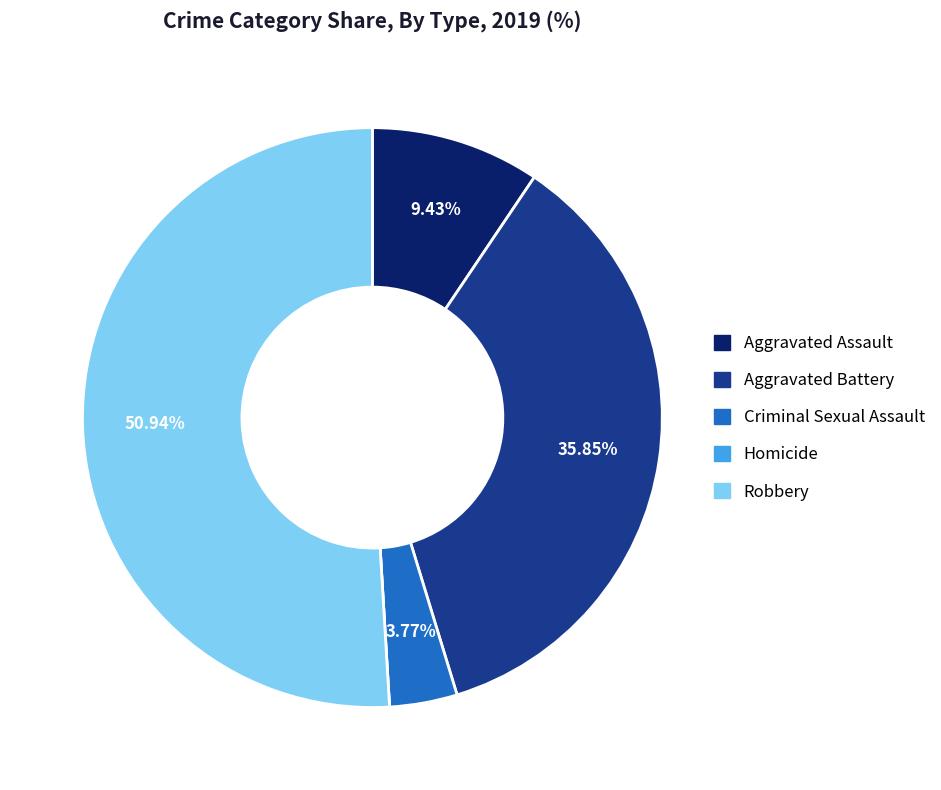

Which has a higher value, Aggravated Battery or Aggravated Assault?

Aggravated Battery